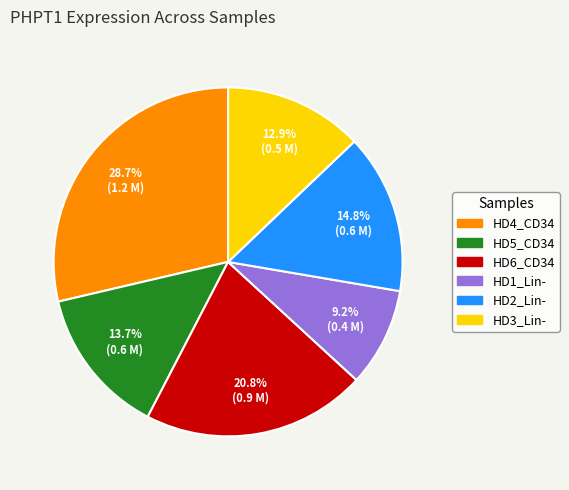

Which slice is the smallest?

HD1_Lin-